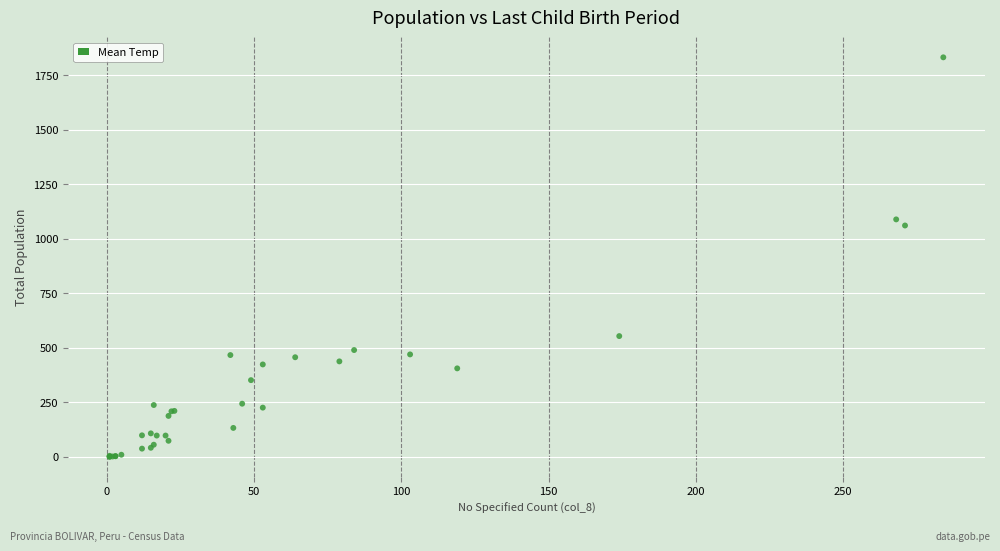

What Y value in the scatter plot is closest to 916?

1061